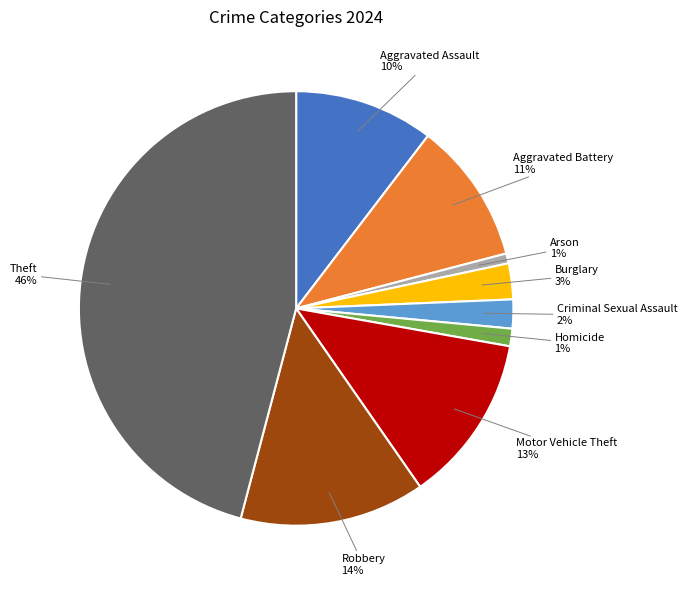

True or false: Robbery accounts for 8% of the total.

False